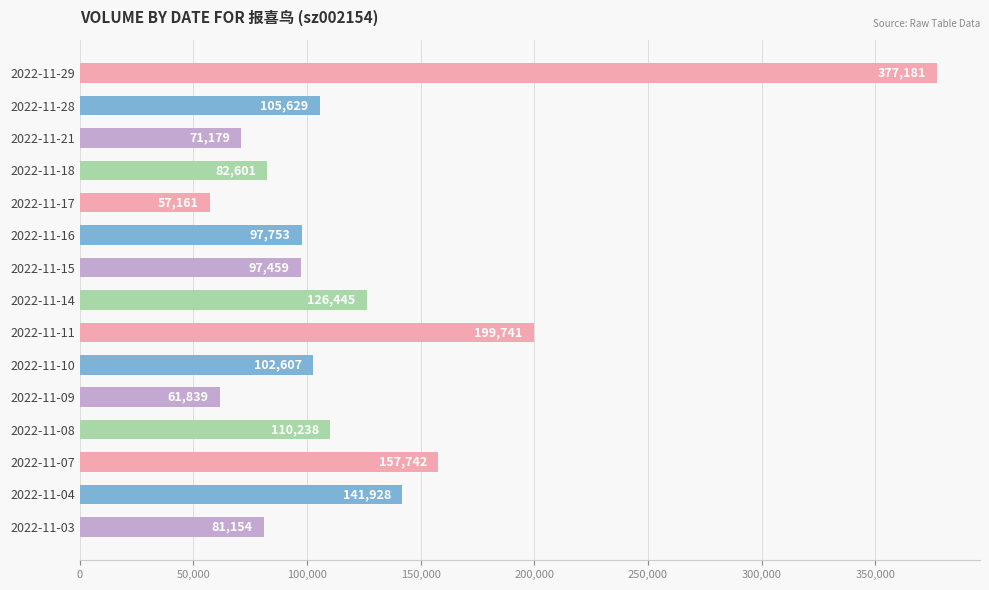

Which category has the lowest value across all series?

2022-11-17